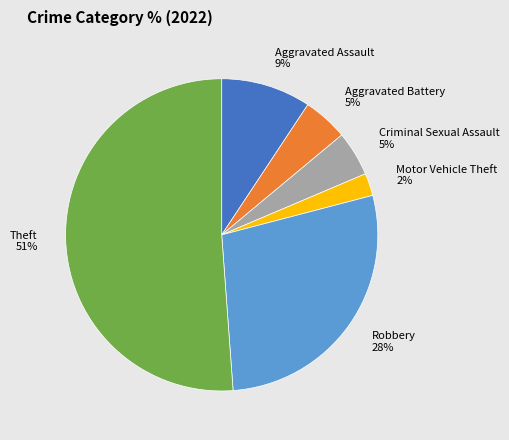

To the nearest percent, what percentage of the pie is Aggravated Battery?

5%